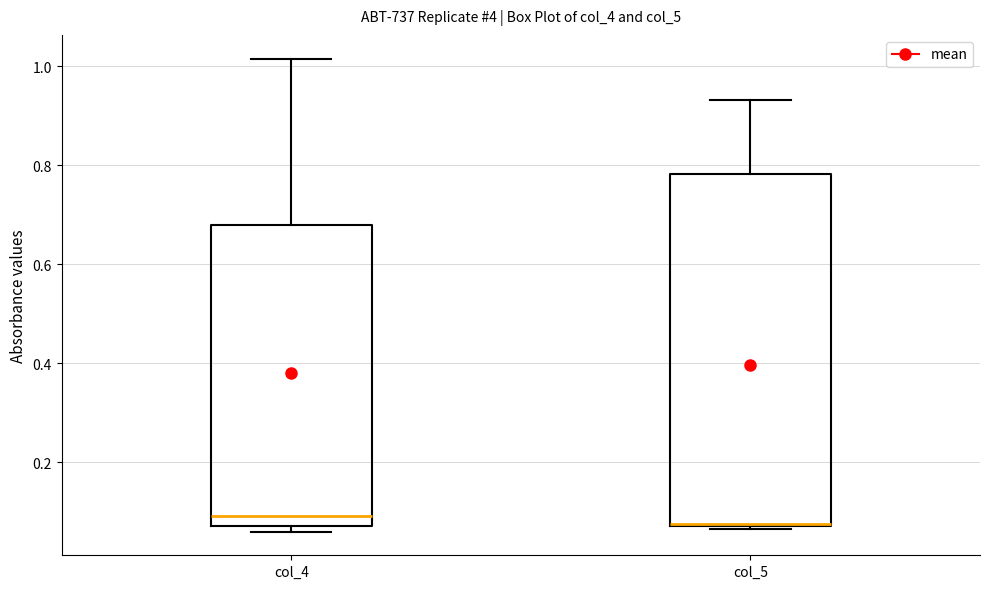

Reading left to right, transcribe this box plot: for each box, give where its median line is, the range the box spans, and where its two whiskers end, as read against the y-axis. The values are not printed on the chart, so give them approximately, as read against the axis.

col_4: median 0.10, box 0.08 to 0.68, whiskers 0.06 to 1.02
col_5: median 0.08 (drawn on the box's lower edge), box 0.08 to 0.78, whiskers 0.06 to 0.94